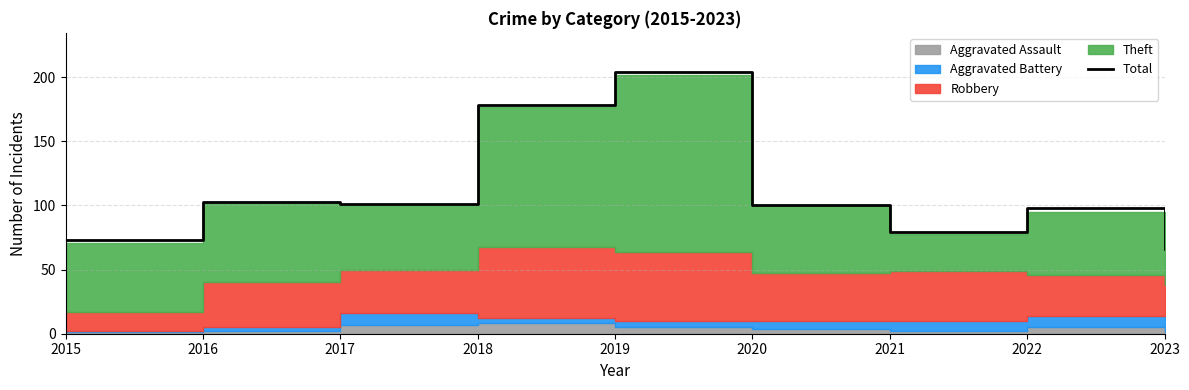

True or false: the data shows 101 at 2017.

True